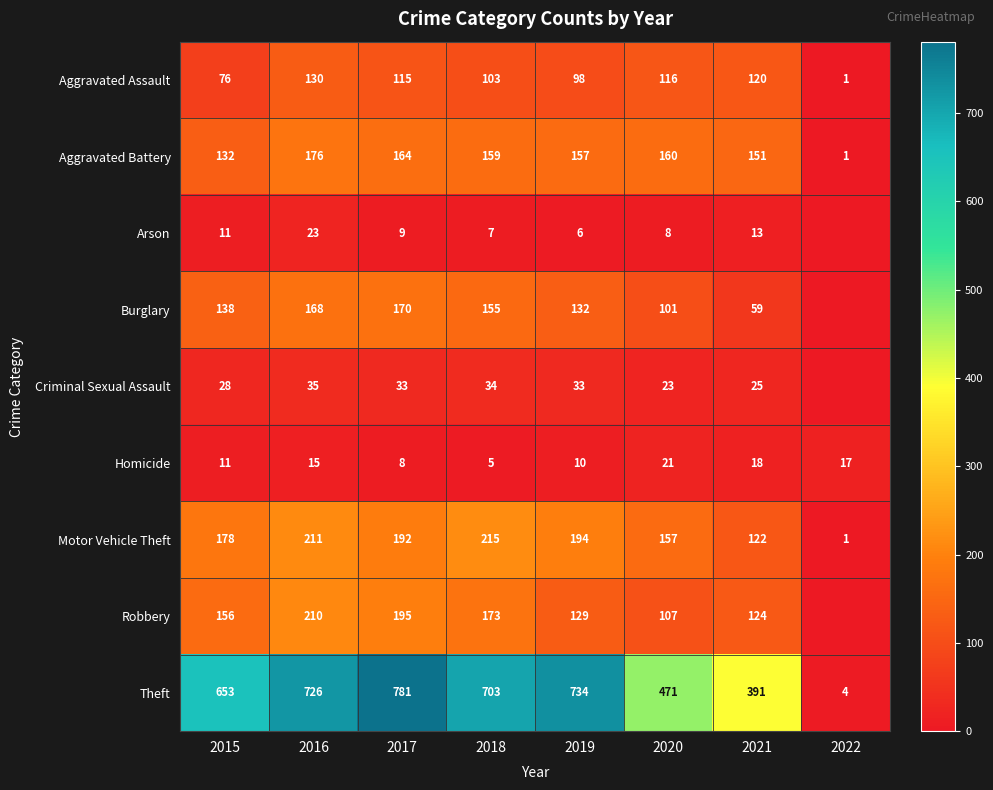

What value does the Motor Vehicle Theft series have at 2020, to the nearest 5?

155